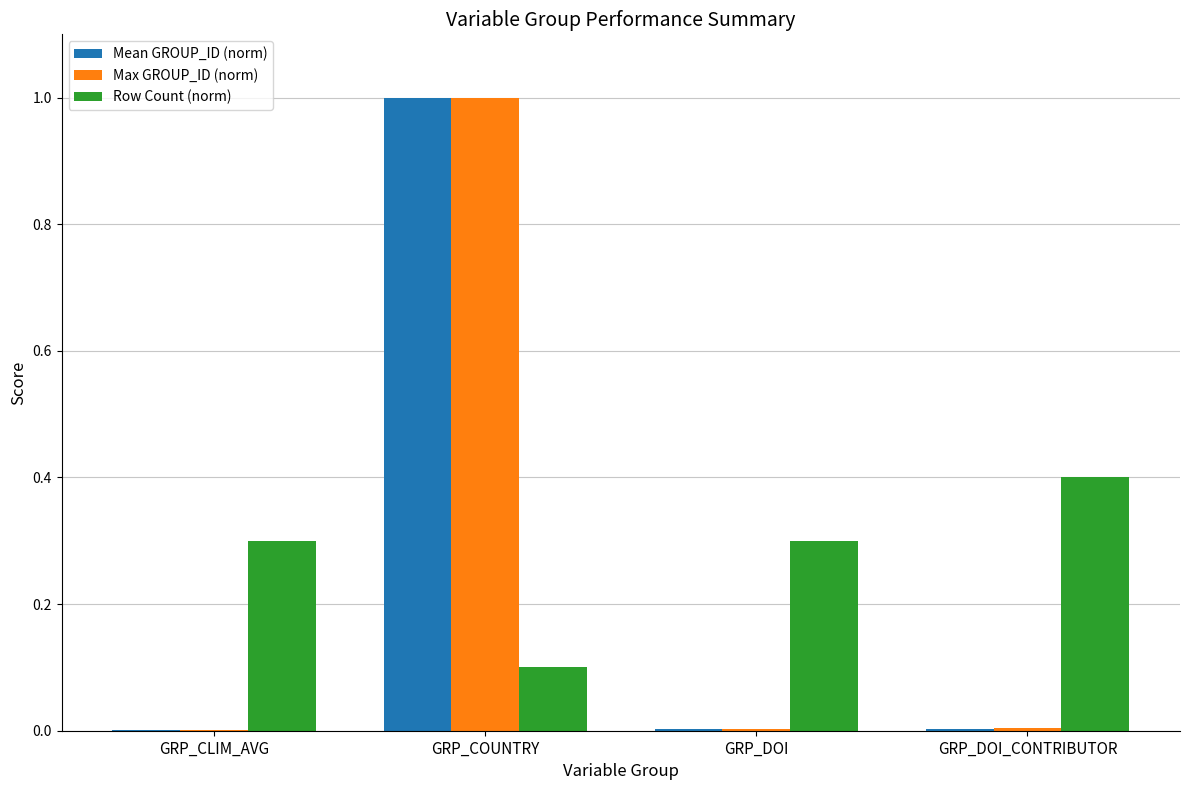

Between GRP_CLIM_AVG and GRP_DOI_CONTRIBUTOR, which series saw the biggest shift?

Row Count (norm)